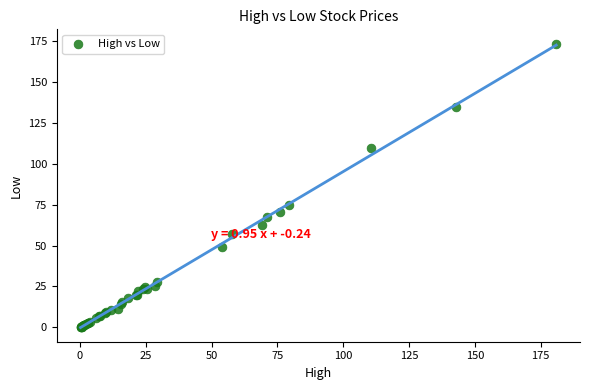

What Y value in the scatter plot is closest to 86?

74.5